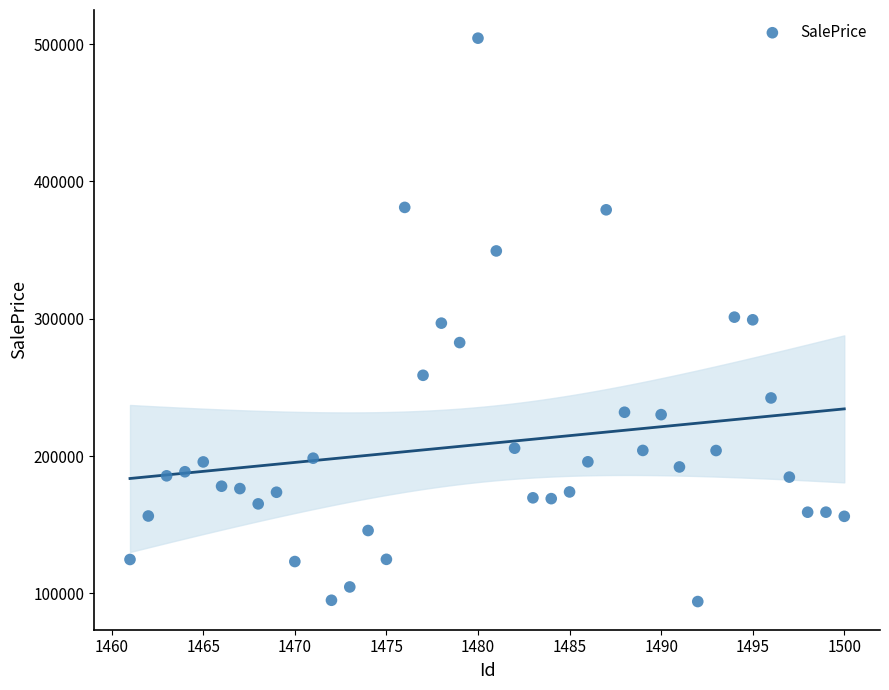

What is the range of Y values (max minus min)?

410182.6